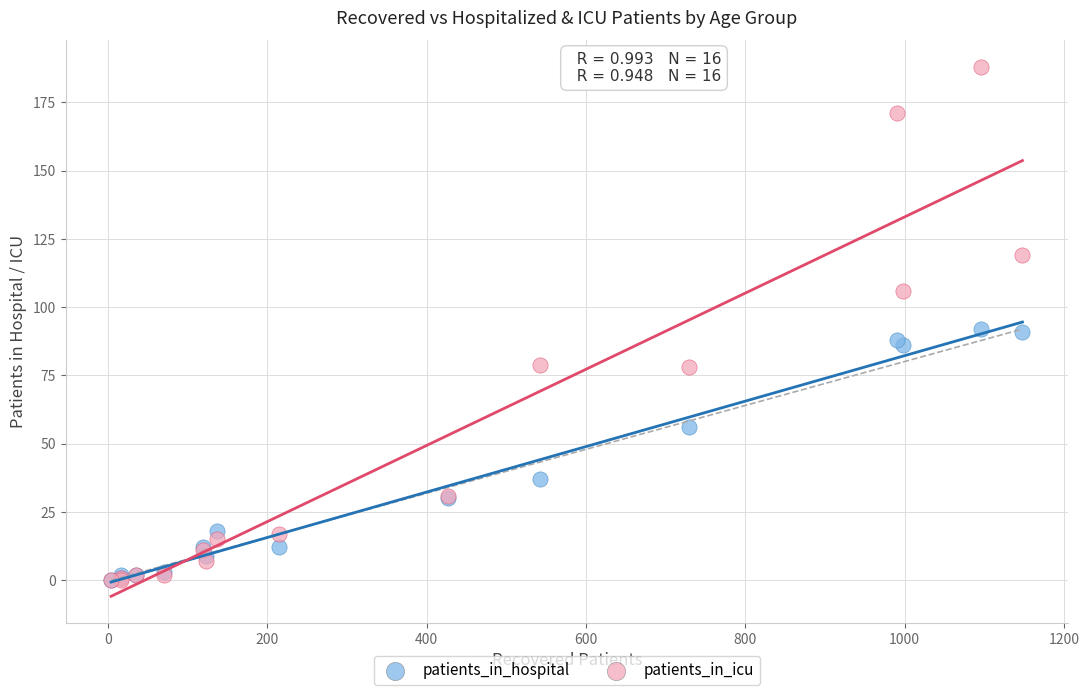

Which series has the largest Y range (max minus min)?

patients_in_icu